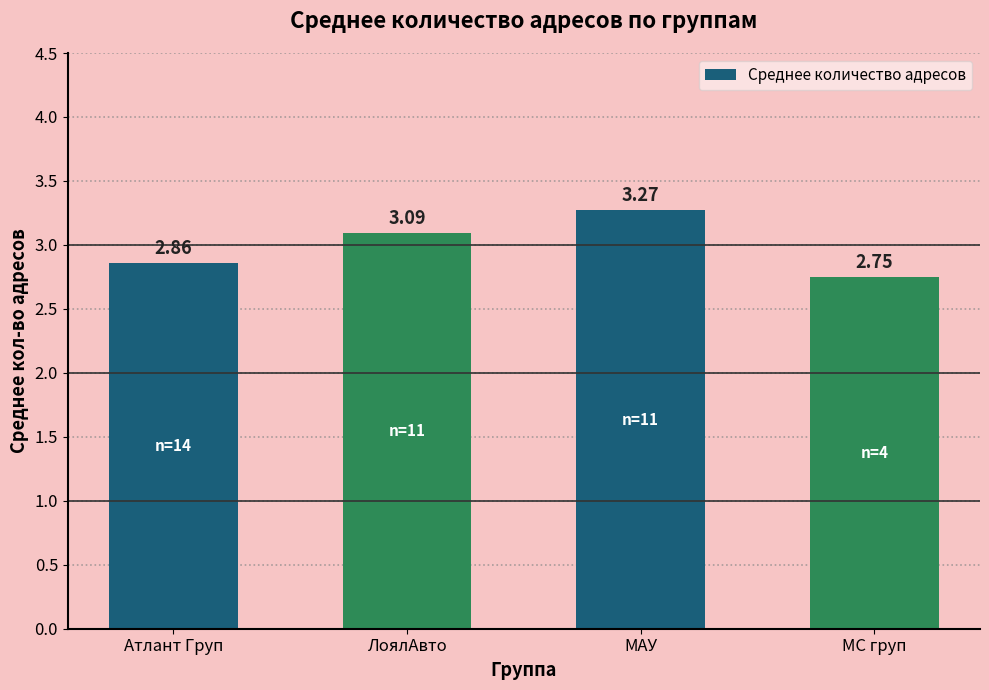

What is the change in value from ЛоялАвто to МС груп?

-0.3